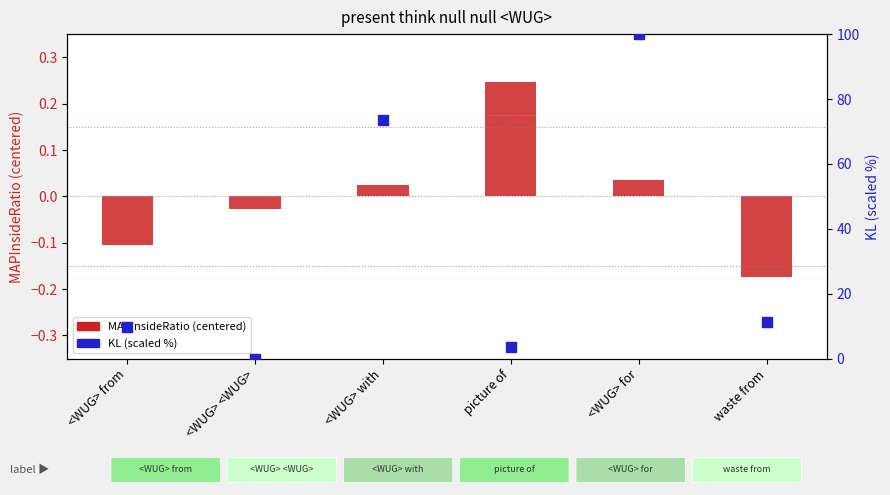

What is the total value across all series at <WUG> with?

73.5